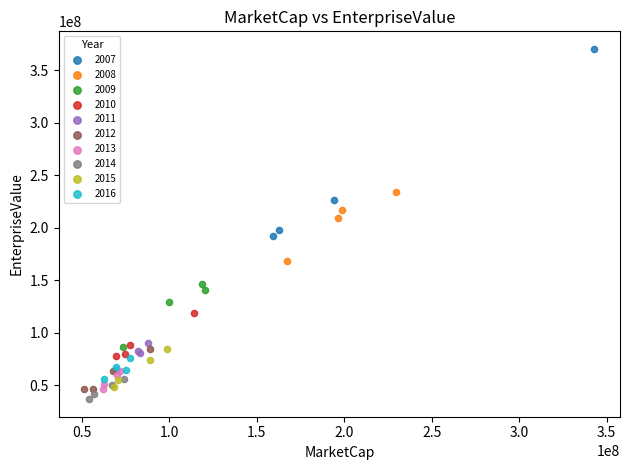

Which series contains the lowest Y value?

2014